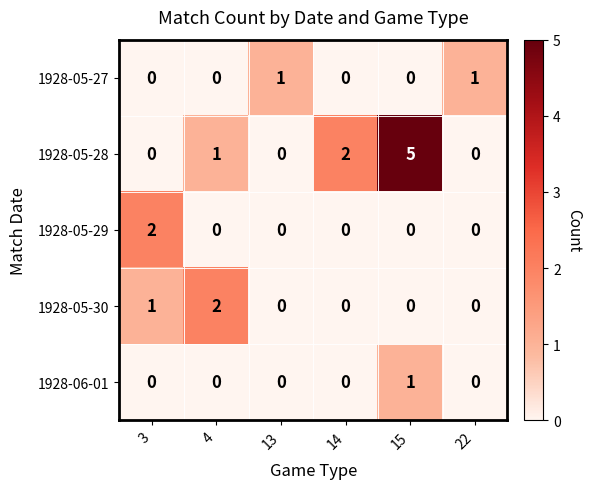

At which category is the sum across all series the highest?

15